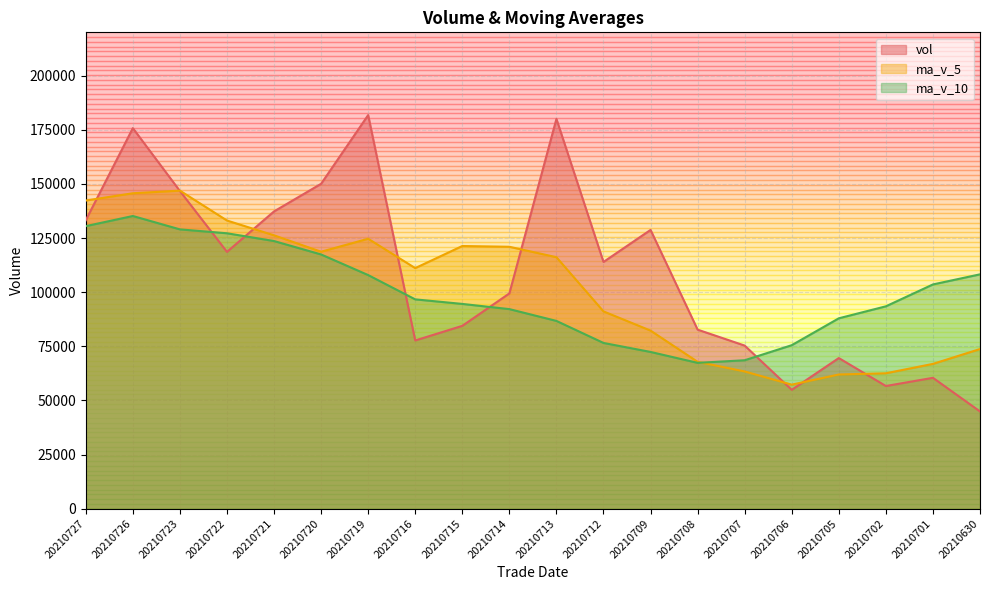

Reading right to left, extract all data points from this chart.

vol: 20210630=44889.3	20210701=60433.4	20210702=56641.3	20210705=69559.9	20210706=54880.0	20210707=75311.8	20210708=82680.6	20210709=128738.5	20210712=113947.3	20210713=180011.4	20210714=99407.3	20210715=84430.3	20210716=77678.9	20210719=181779.7	20210720=150044.0	20210721=137289.1	20210722=118596.6	20210723=146708.7	20210726=175747.8	20210727=133200.2
ma_v_5: 20210630=73723.6	20210701=66864.1	20210702=62527.1	20210705=61960.8	20210706=57280.8	20210707=63365.3	20210708=67814.7	20210709=82234.2	20210712=91111.7	20210713=116137.9	20210714=120957.0	20210715=121307.0	20210716=111095.0	20210719=124661.5	20210720=118668.0	20210721=126244.4	20210722=133077.6	20210723=146883.6	20210726=145677.2	20210727=142308.5
ma_v_10: 20210630=108219.9	20210701=103556.8	20210702=93449.7	20210705=87915.3	20210706=75497.4	20210707=68544.4	20210708=67339.4	20210709=72380.6	20210712=76536.2	20210713=86709.4	20210714=92161.2	20210715=94560.8	20210716=96664.6	20210719=107886.6	20210720=117403.0	20210721=123600.7	20210722=127192.3	20210723=128989.3	20210726=135169.4	20210727=130488.2